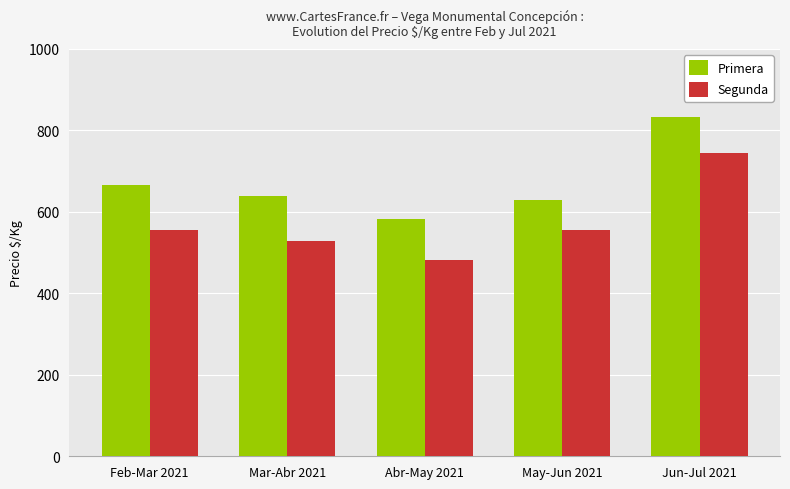

The value of Primera at May-Jun 2021 is 628. True or false?

True